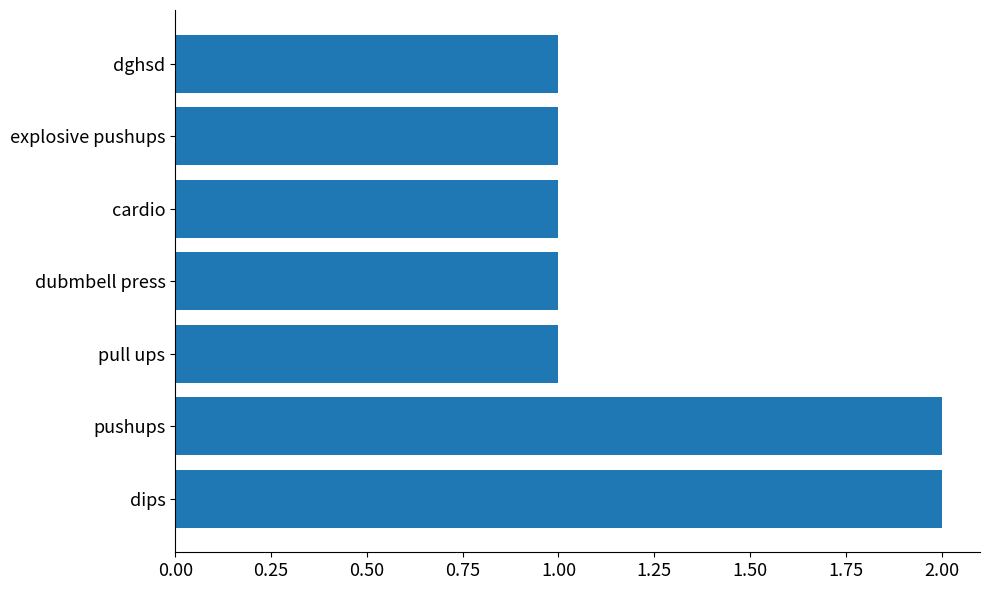

Are the bars grouped side by side (vs. stacked)?

No